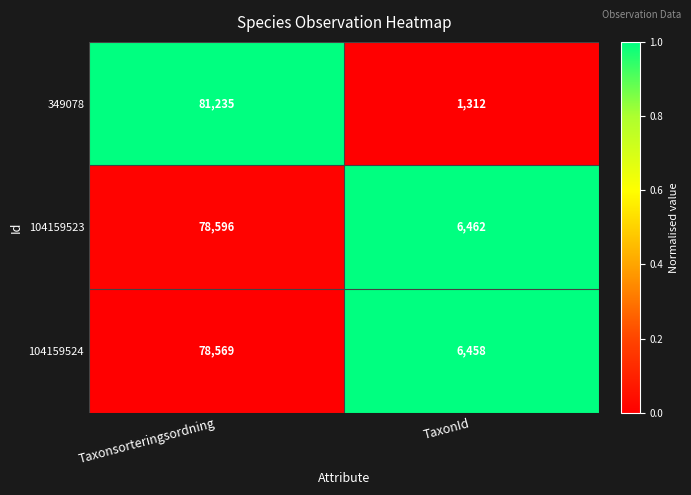

Reading right to left, extract all data points from this chart.

349078: 1312	81235
104159523: 6462	78596
104159524: 6458	78569